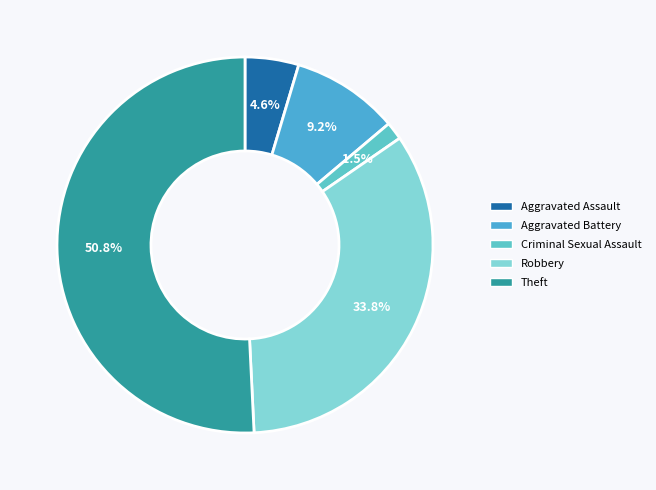

Which category has the biggest portion of the pie?

Theft